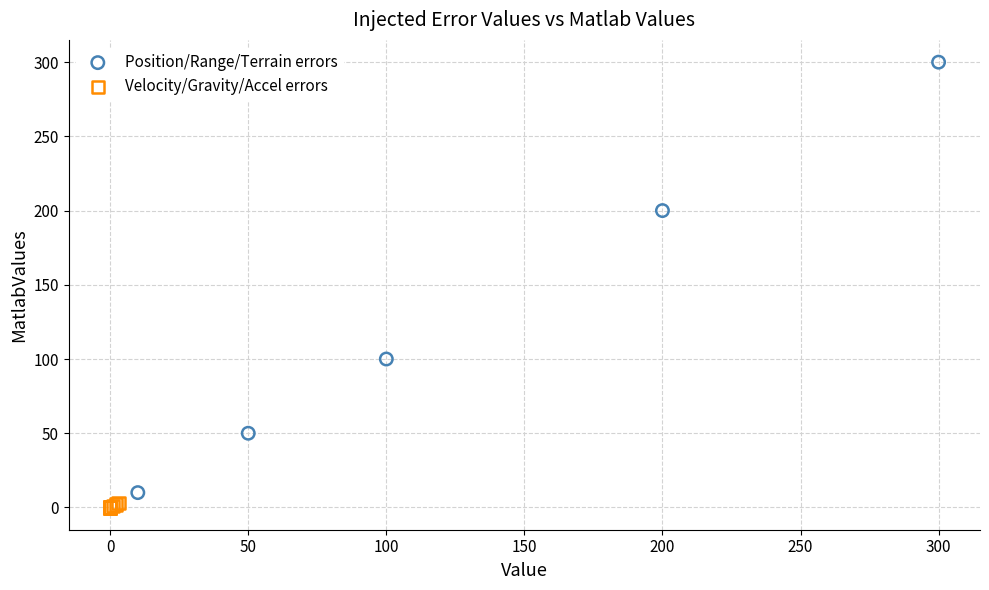

Which series reaches the maximum Y coordinate?

Position/Range/Terrain errors